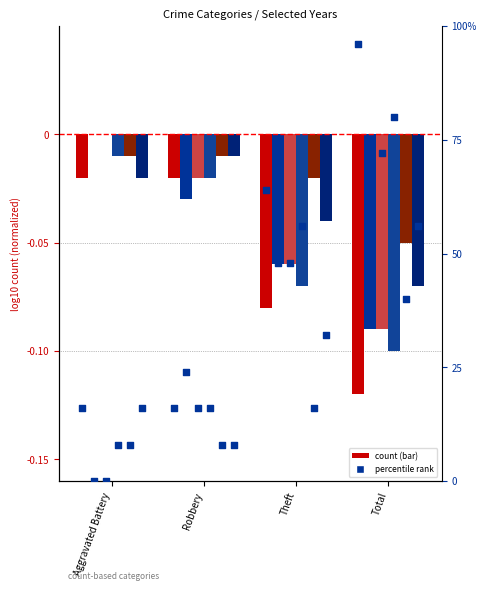

Approximately how many times larger is the value at Theft compared to Total?

0.7